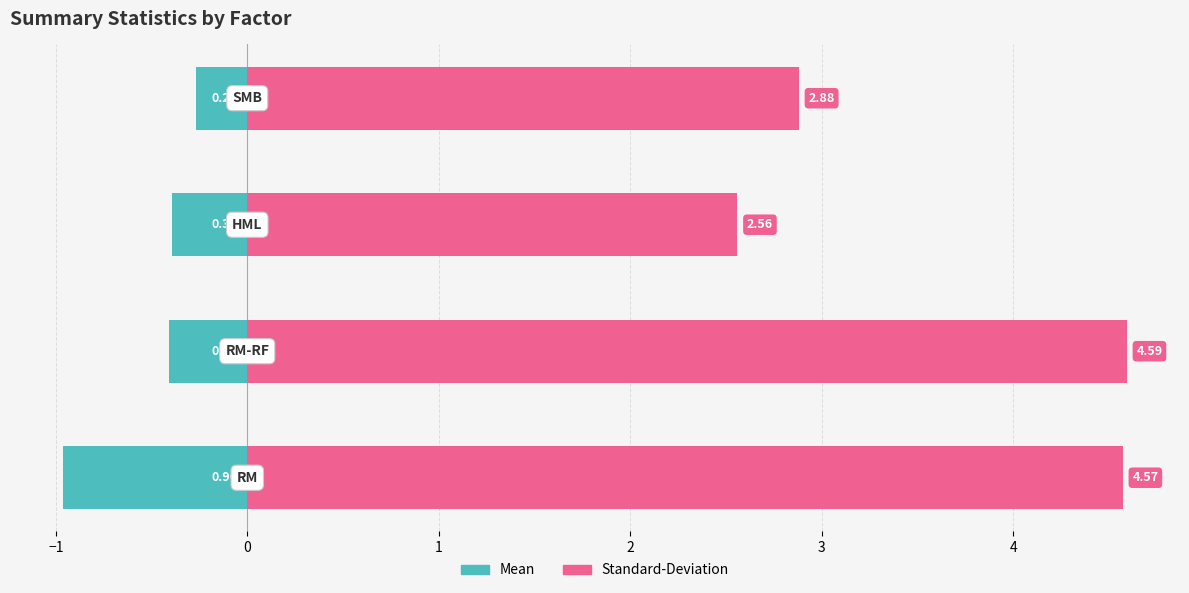

How many distinct data groups are displayed?

2